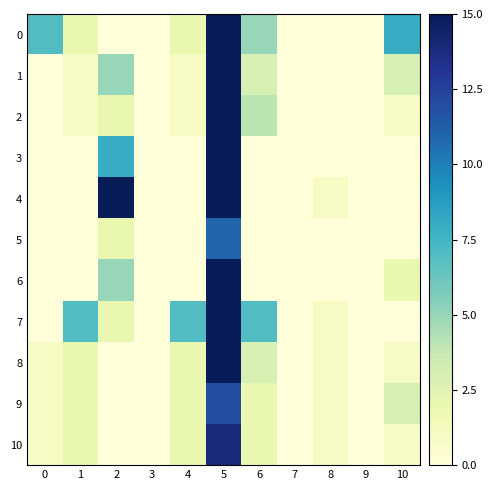

List the series in order of their peak value, highest first.

4, 0, 3, 1, 7, 2, 6, 8, 10, 9, 5